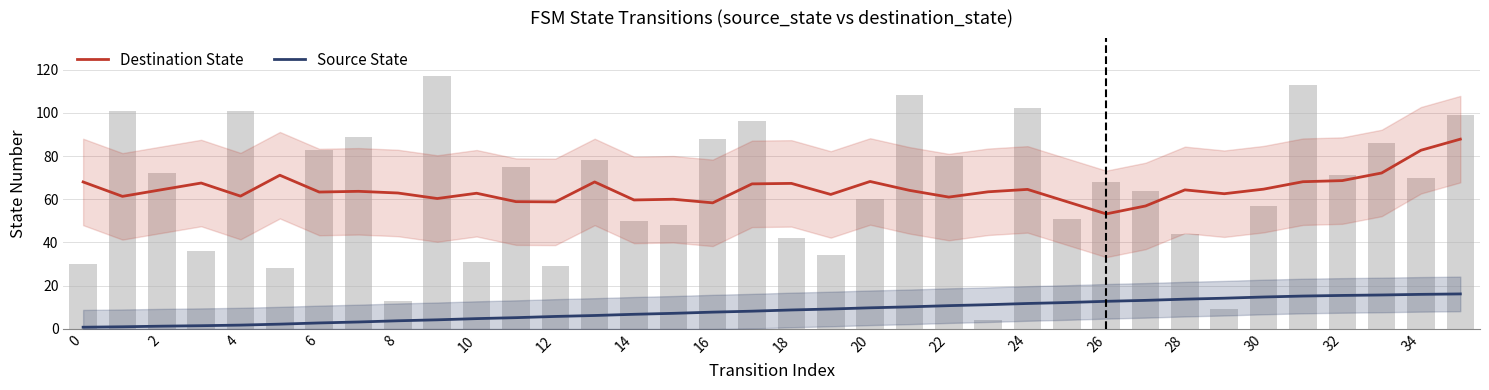

The value of Destination State at 22 is 61.0. True or false?

True